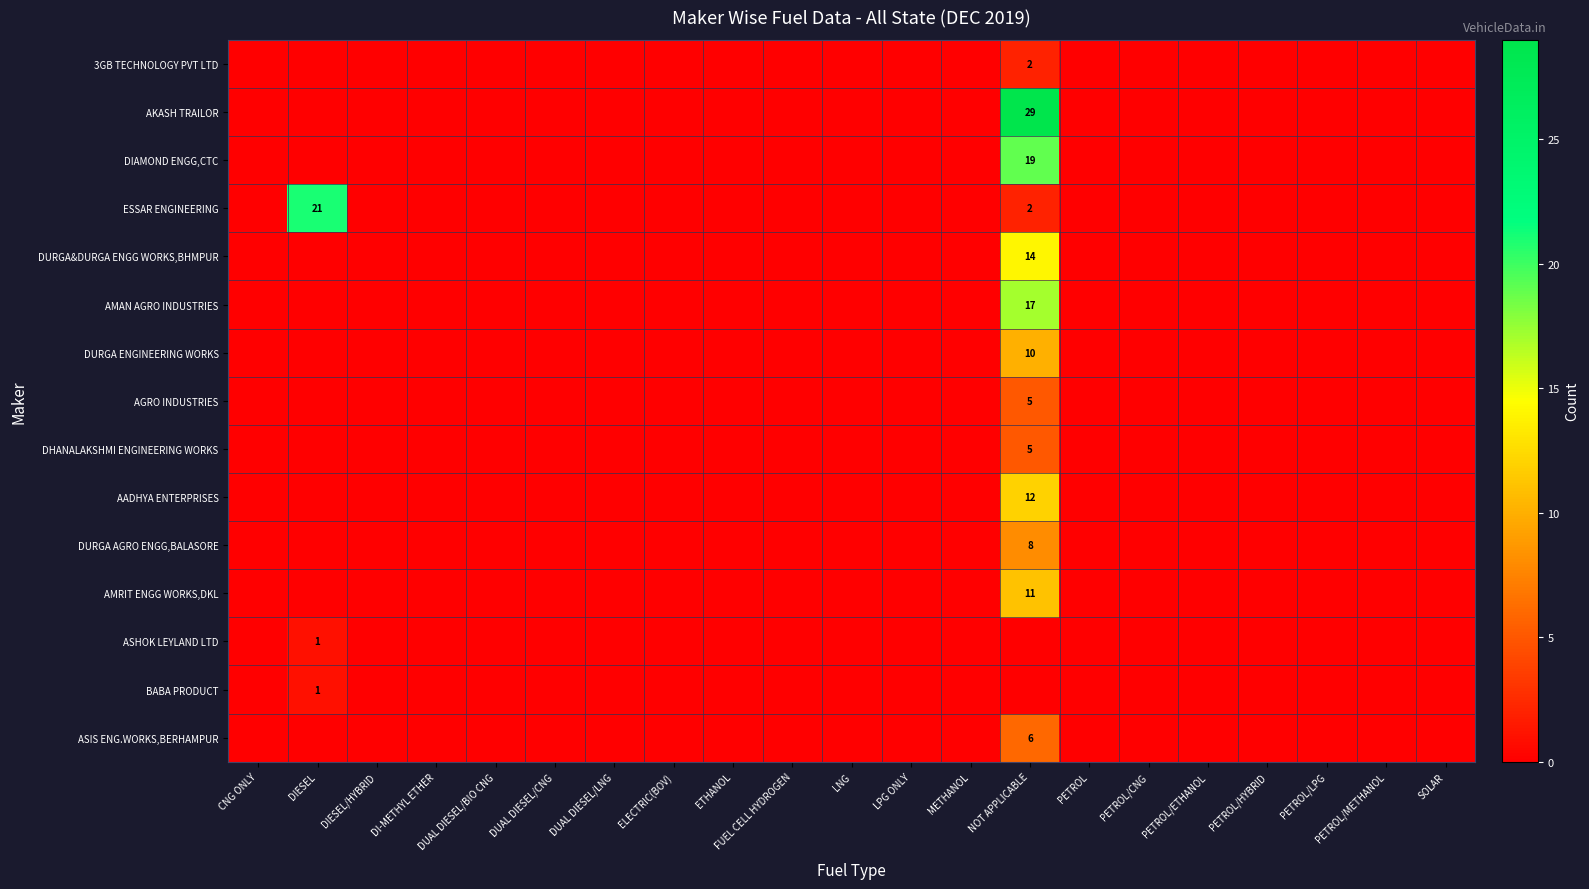

At how many categories does at least one series exceed 17?

2